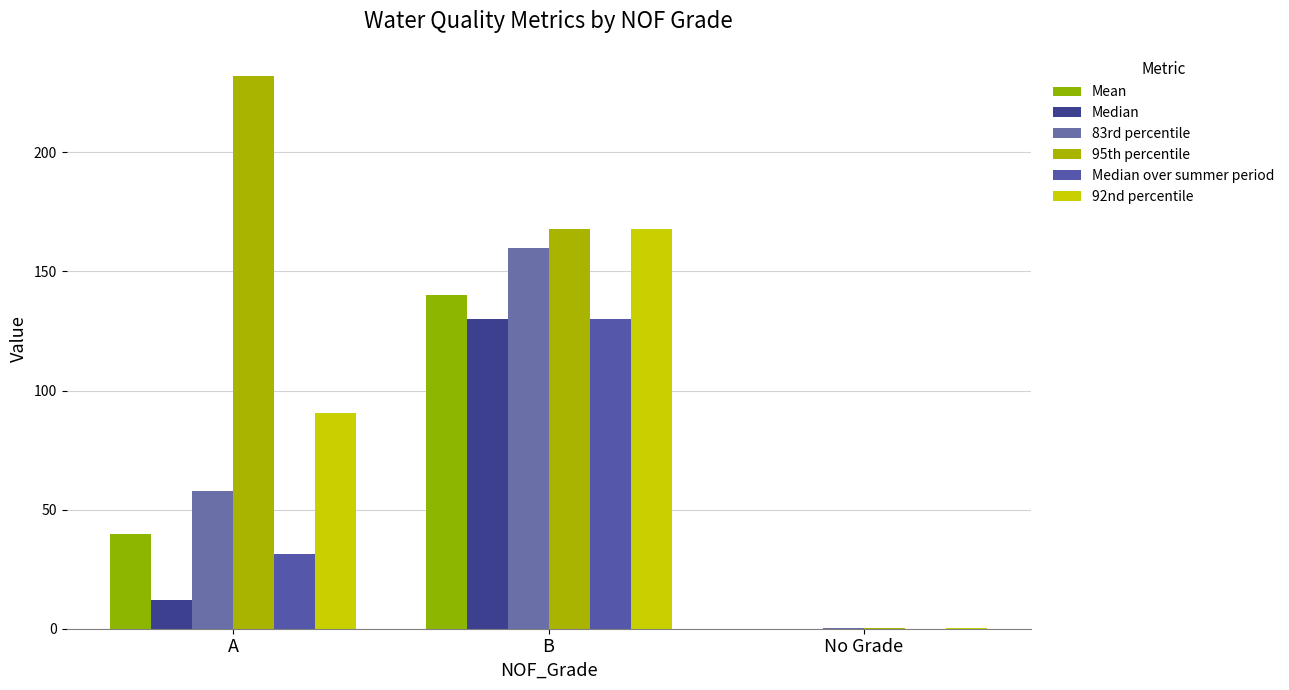

Count the number of categories in the chart.

3